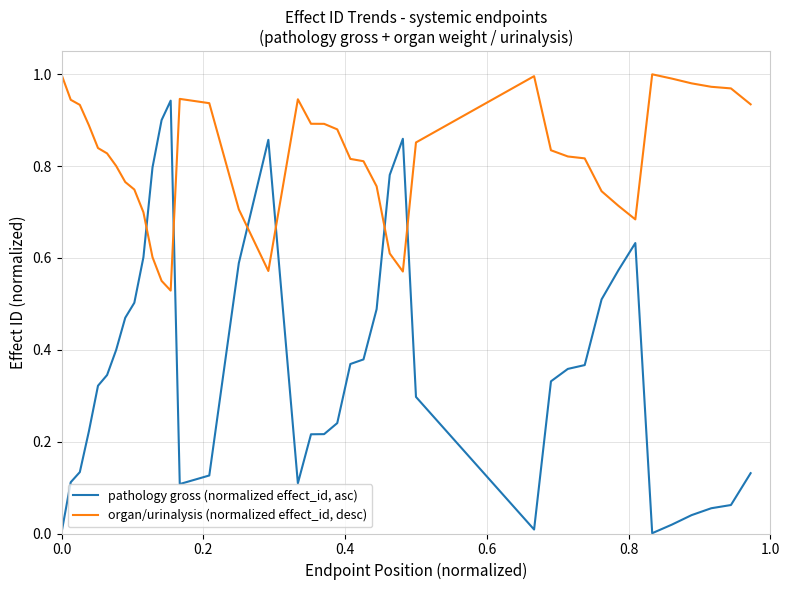

Rank the series by their maximum value, from lowest to highest.

pathology gross (normalized effect_id, asc), organ/urinalysis (normalized effect_id, desc)